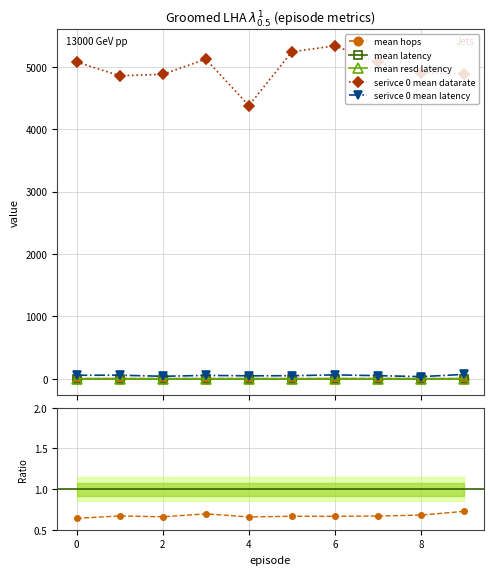

What is the value of the serivce 0 mean datarate point at the 9th from the left?

4900.9